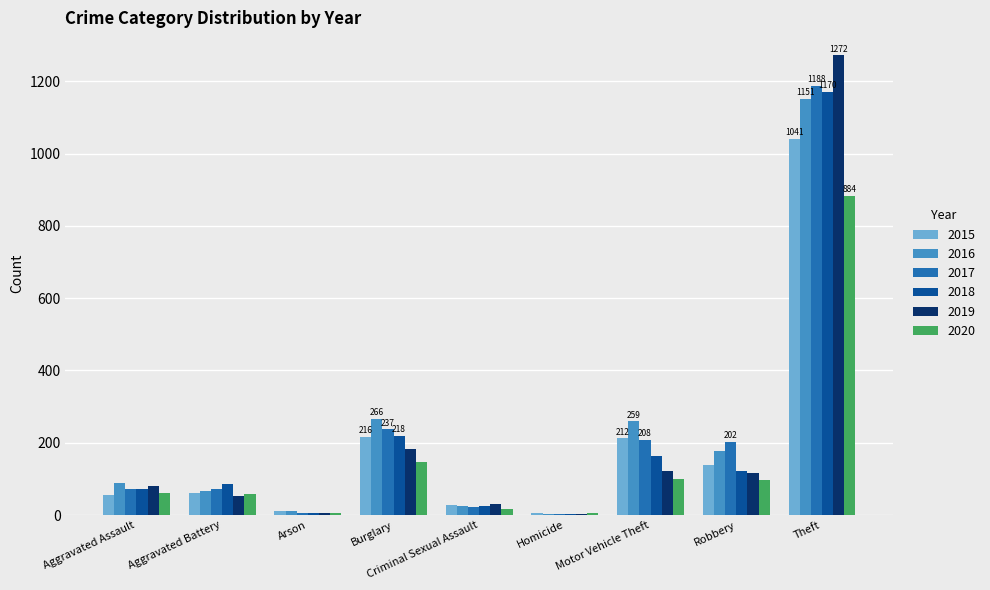

At which label is 2018 closest to 587?

Burglary